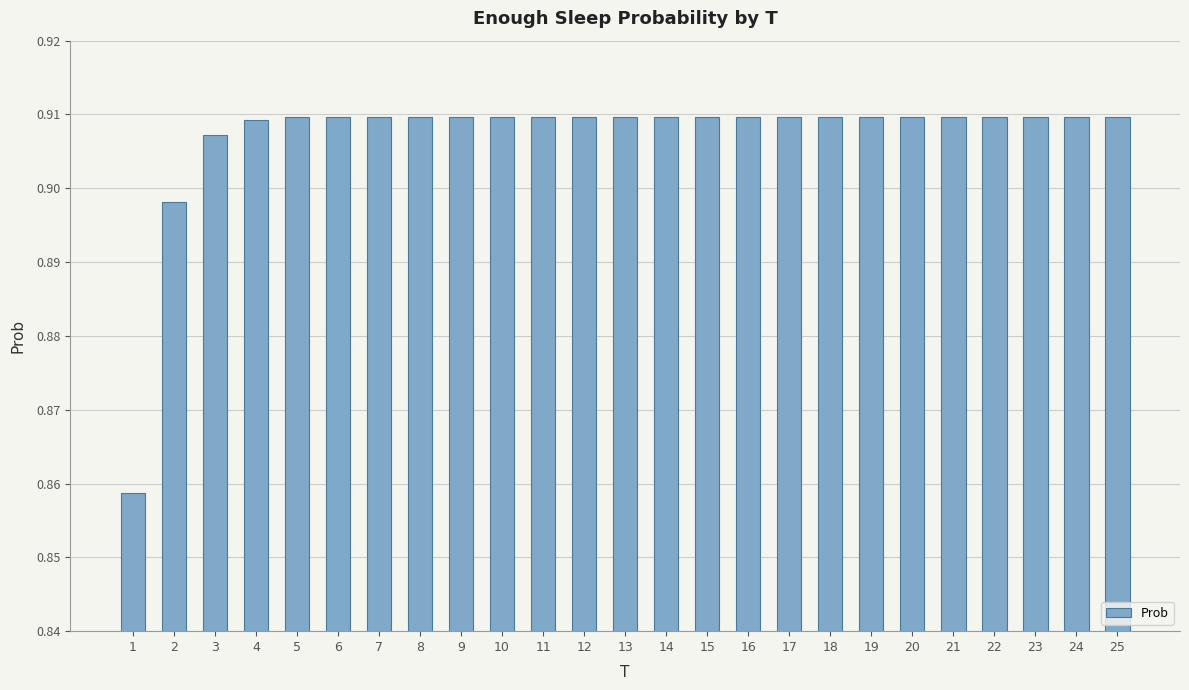

Does the chart contain any negative values?

No